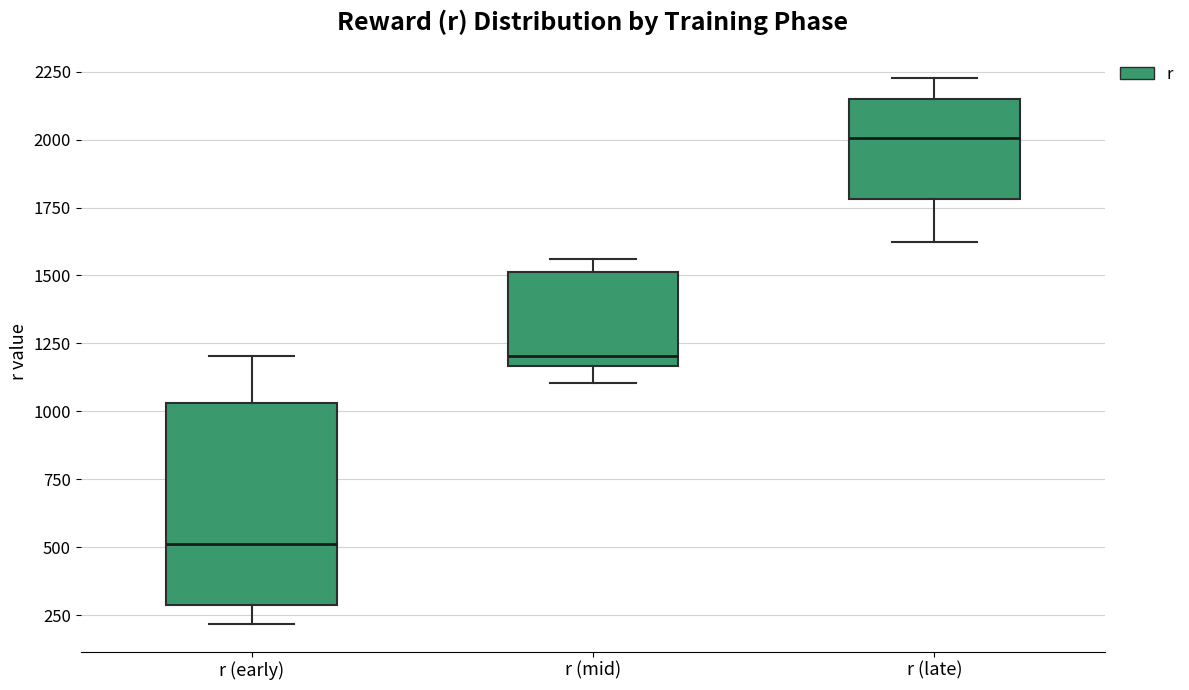

Where does the lower whisker of the box for r (late) end on the y-axis? The values are not printed on the chart, so give them approximately, as read against the axis.

1600